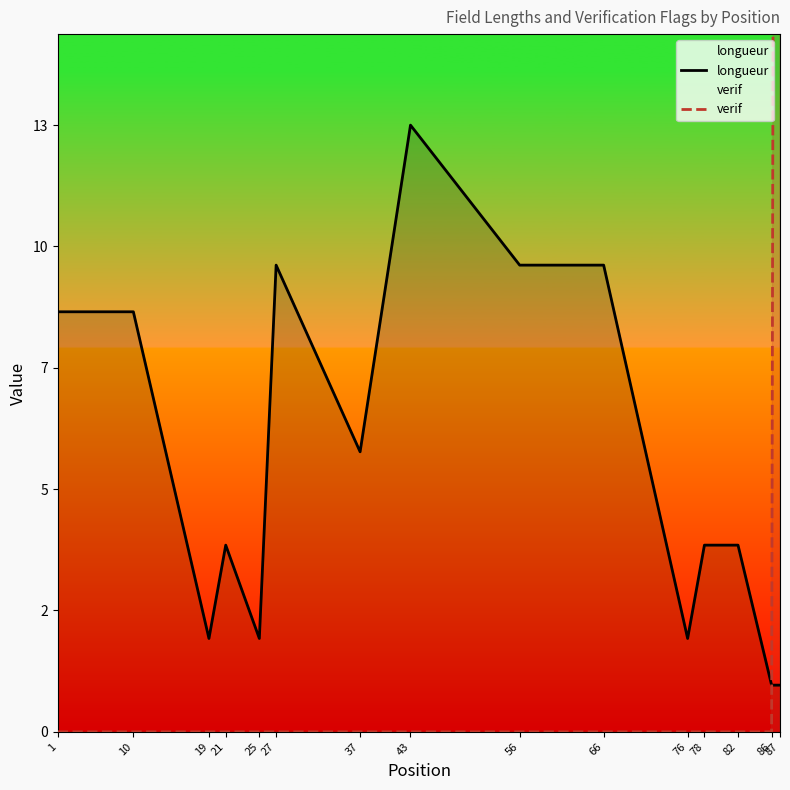

True or false: longueur has more than 2 interior local peaks.

True